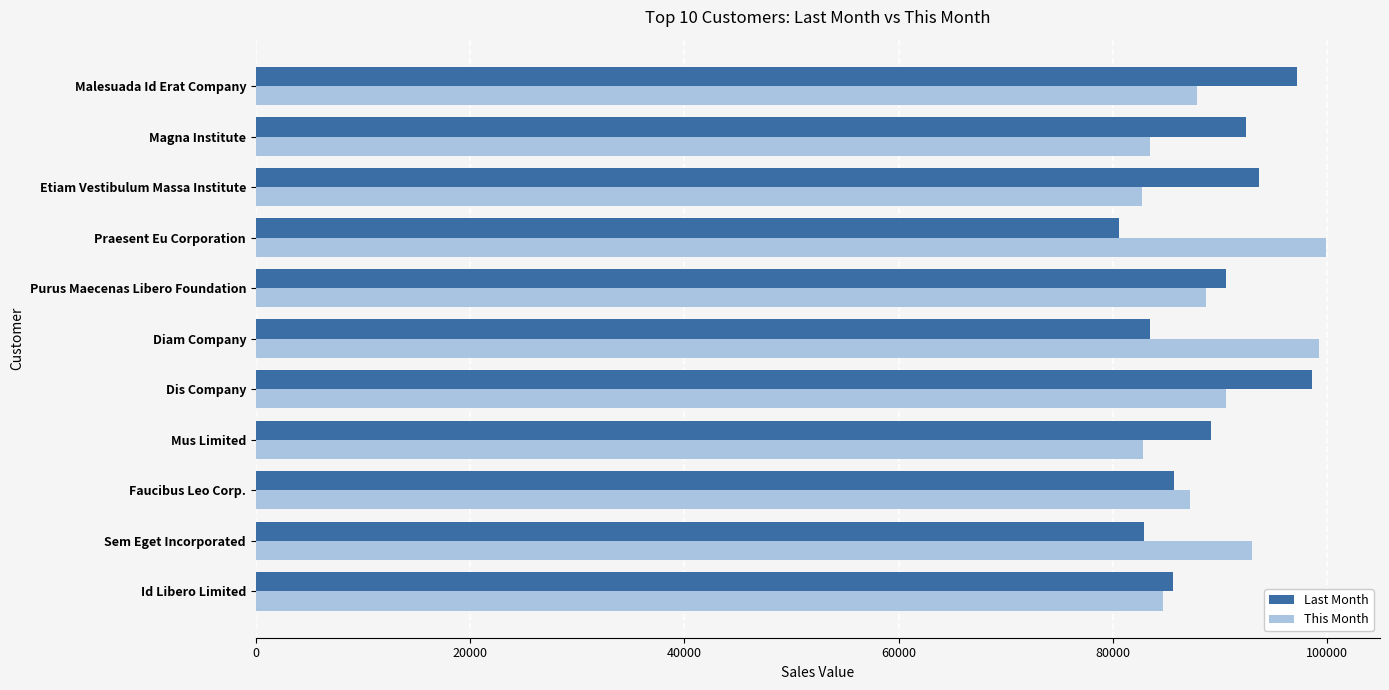

Count the number of categories in the chart.

11